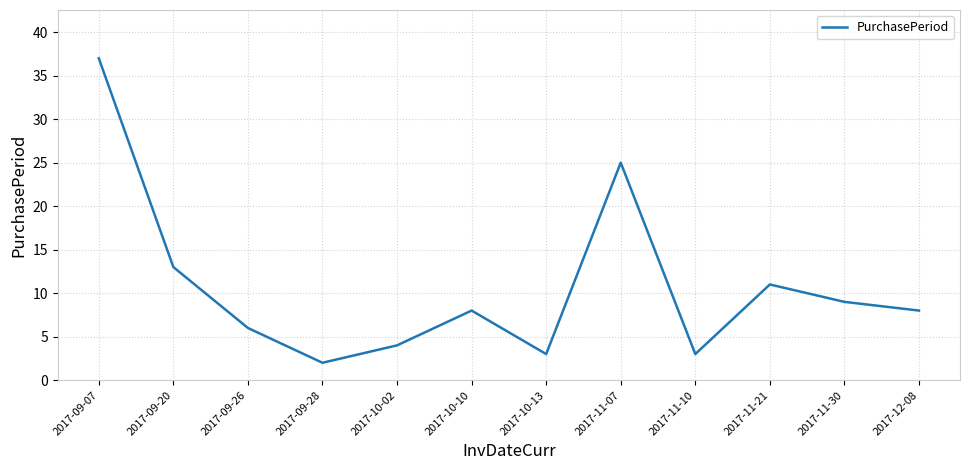

Reading left to right, what are all the values shown in this chart?

2017-09-07=37	2017-09-20=13	2017-09-26=6	2017-09-28=2	2017-10-02=4	2017-10-10=8	2017-10-13=3	2017-11-07=25	2017-11-10=3	2017-11-21=11	2017-11-30=9	2017-12-08=8